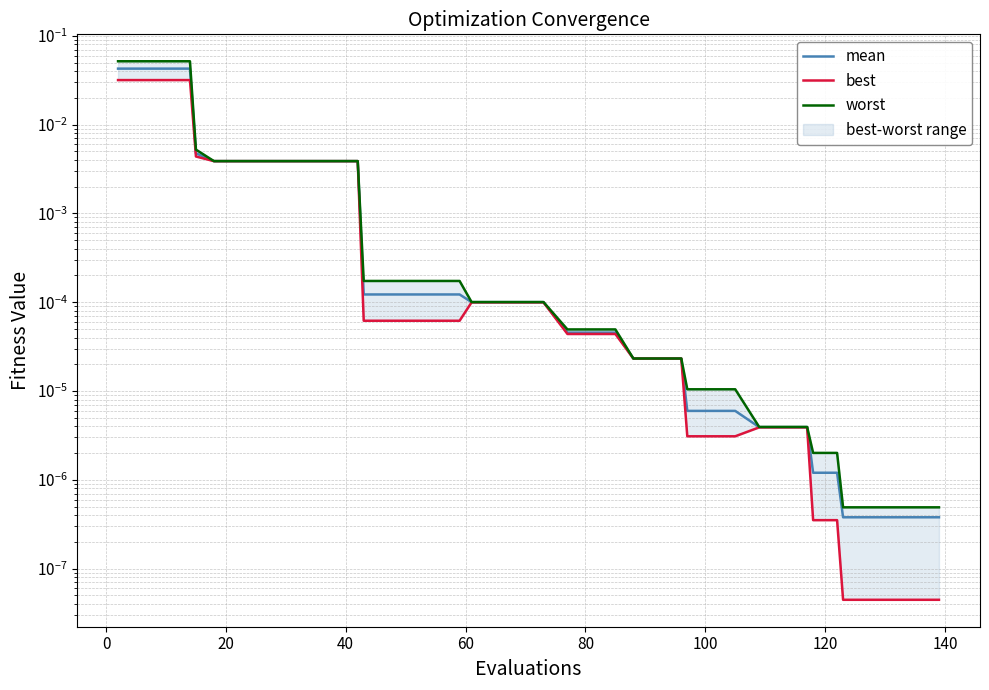

True or false: mean and worst intersect in this chart.

False